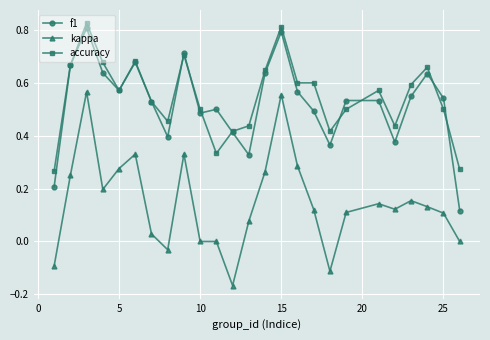

True or false: f1 has more than 1 interior local peaks.

True